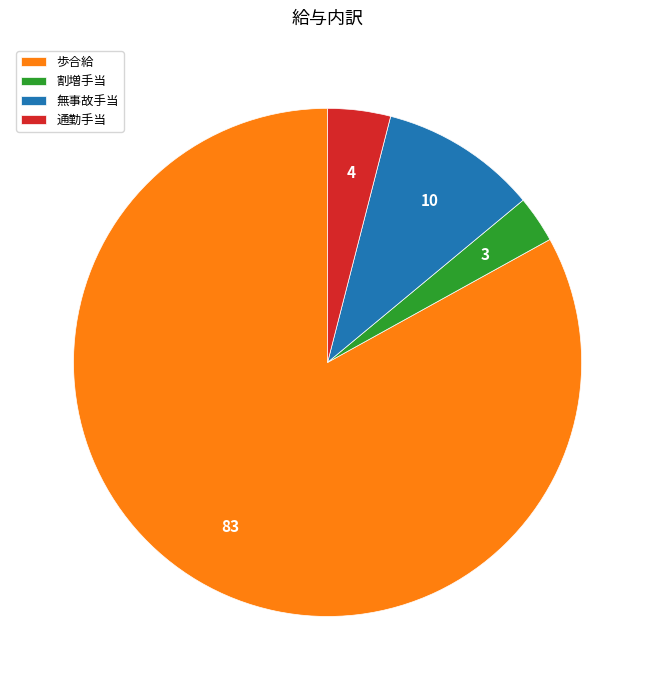

The 歩合給 slice represents 83% of the pie. True or false?

True